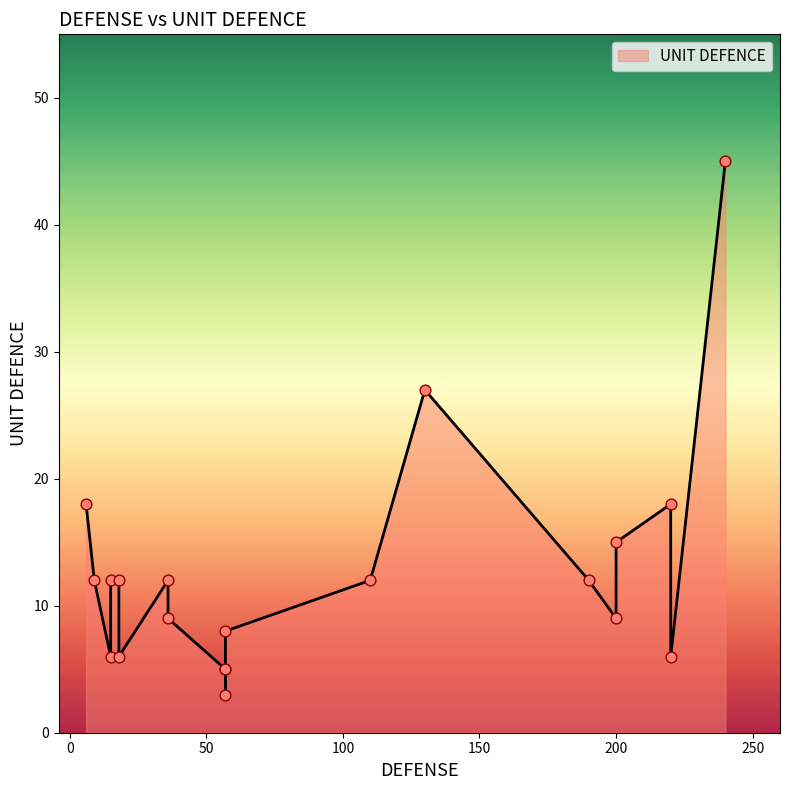

What is the ratio of the value at 15 to the value at 57?

2.4